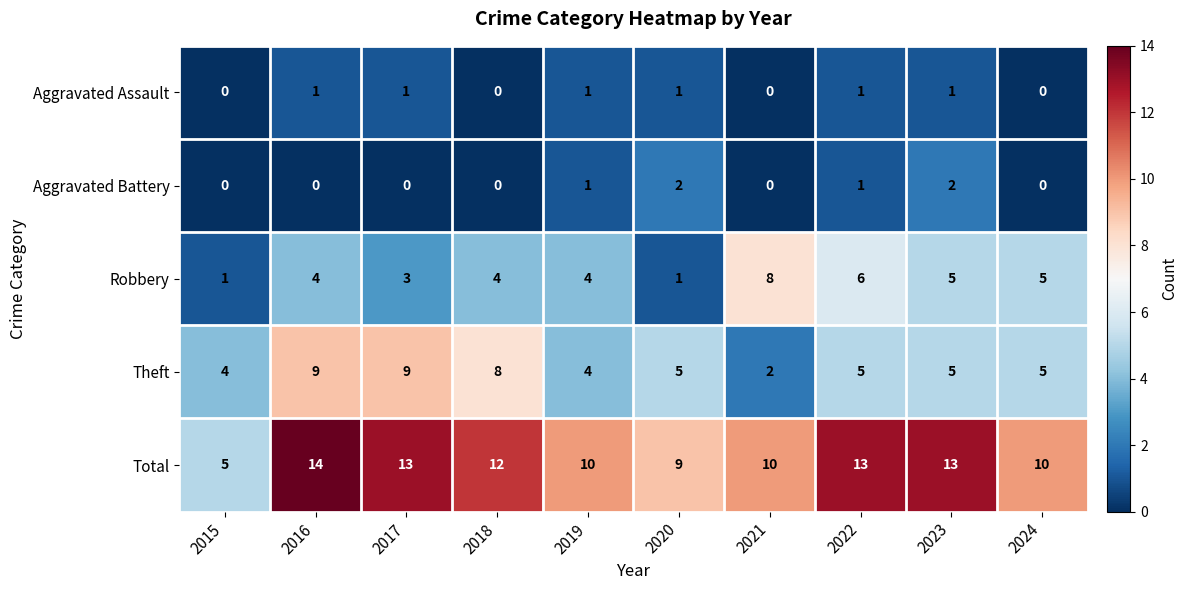

Which series has the widest spread of values?

Total